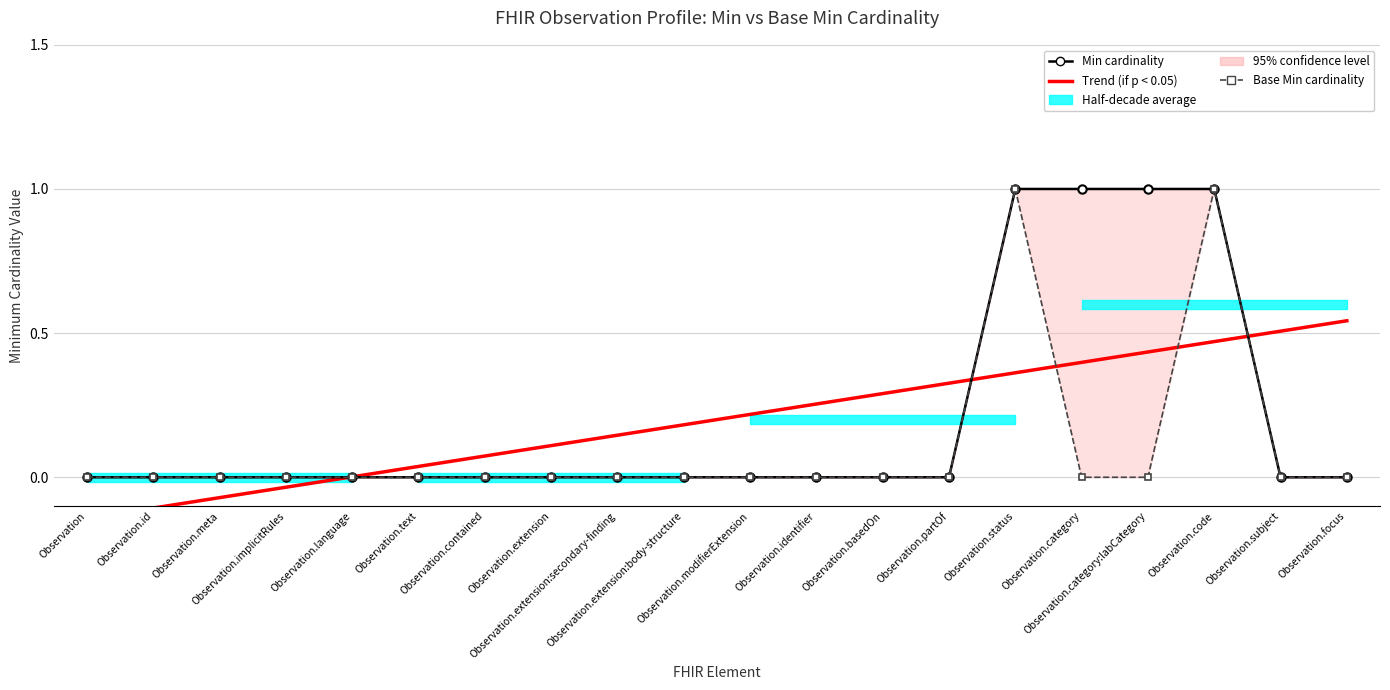

What position from the right is Observation.focus?

1